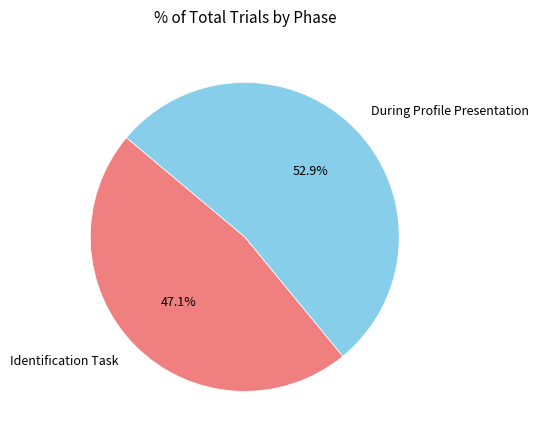

To the nearest percent, what percentage of the pie is During Profile Presentation?

53%